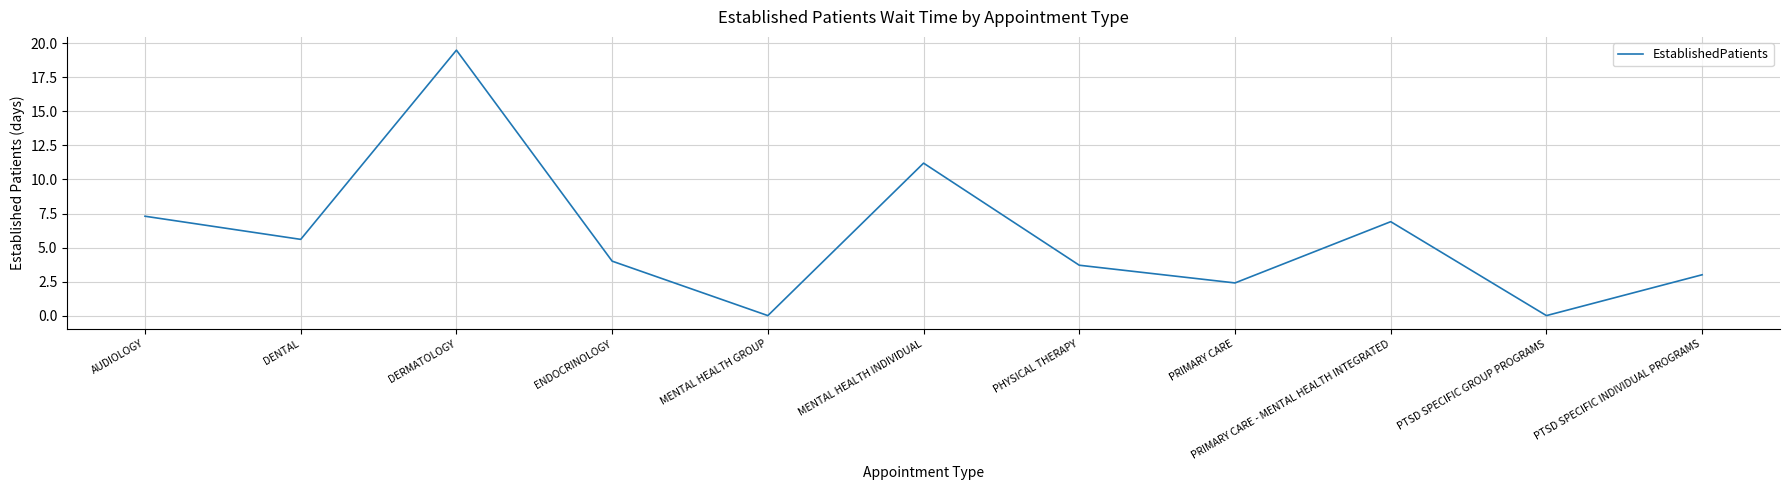

What position from the left is PTSD SPECIFIC GROUP PROGRAMS?

10